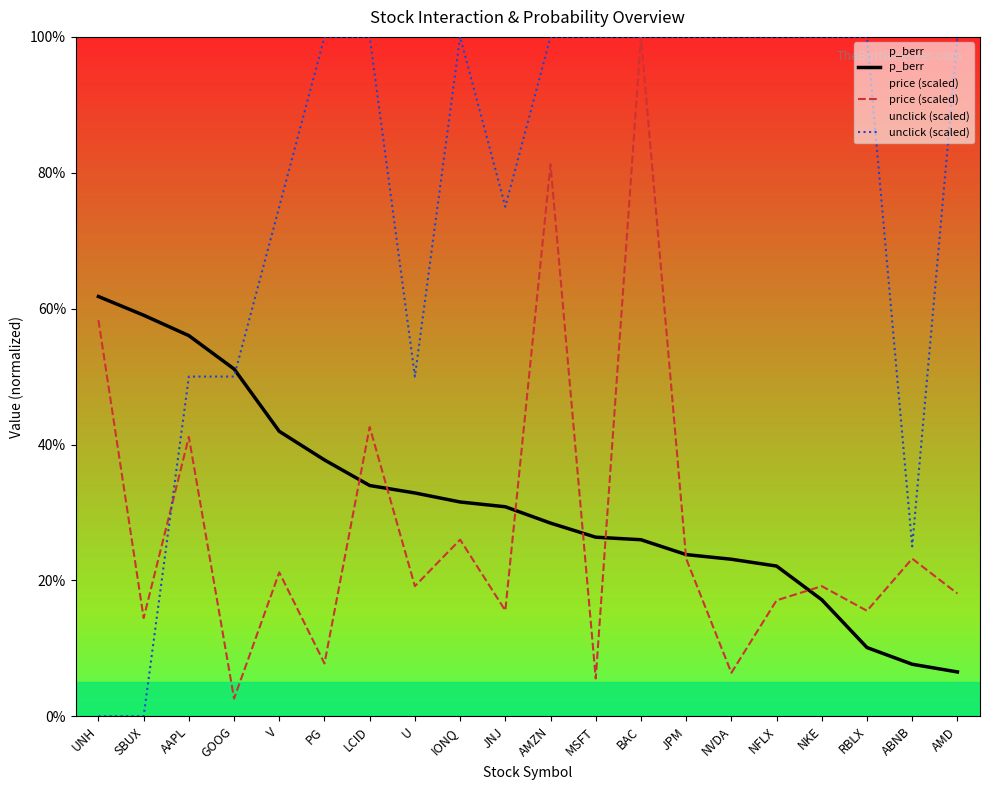

Reading left to right, extract all data points from this chart.

p_berr: UNH=0.6	SBUX=0.6	AAPL=0.6	GOOG=0.5	V=0.4	PG=0.4	LCID=0.3	U=0.3	IONQ=0.3	JNJ=0.3	AMZN=0.3	MSFT=0.3	BAC=0.3	JPM=0.2	NVDA=0.2	NFLX=0.2	NKE=0.2	RBLX=0.1	ABNB=0.1	AMD=0.1
price (scaled): UNH=0.6	SBUX=0.1	AAPL=0.4	GOOG=0.0	V=0.2	PG=0.1	LCID=0.4	U=0.2	IONQ=0.3	JNJ=0.2	AMZN=0.8	MSFT=0.1	BAC=1.0	JPM=0.2	NVDA=0.1	NFLX=0.2	NKE=0.2	RBLX=0.2	ABNB=0.2	AMD=0.2
unclick (scaled): UNH=0.0	SBUX=0.0	AAPL=0.5	GOOG=0.5	V=0.8	PG=1.0	LCID=1.0	U=0.5	IONQ=1.0	JNJ=0.8	AMZN=1.0	MSFT=1.0	BAC=1.0	JPM=1.0	NVDA=1.0	NFLX=1.0	NKE=1.0	RBLX=1.0	ABNB=0.2	AMD=1.0